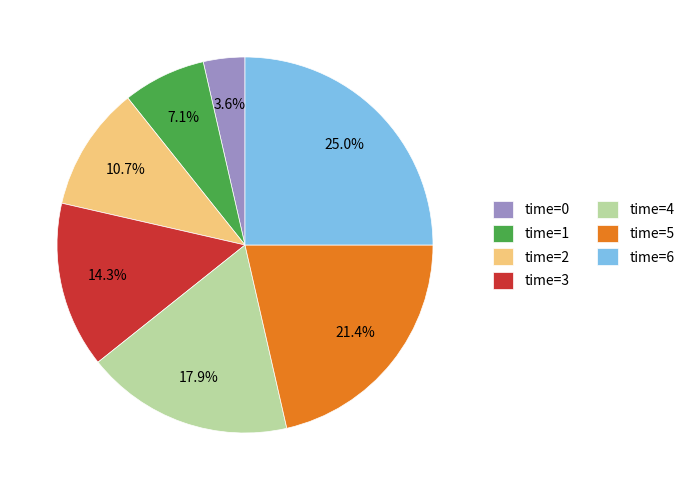

Is there a majority slice in this chart?

No